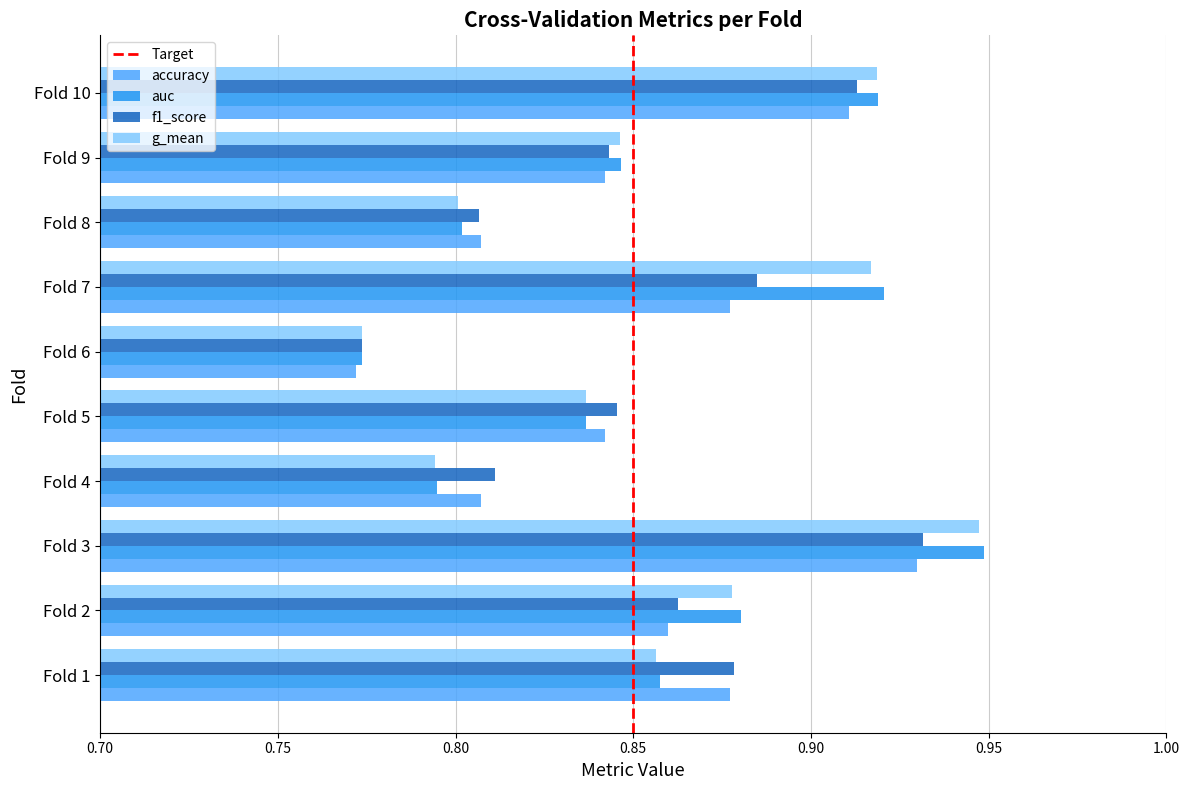

The g_mean series shows 0.3 at Fold 6. True or false?

False